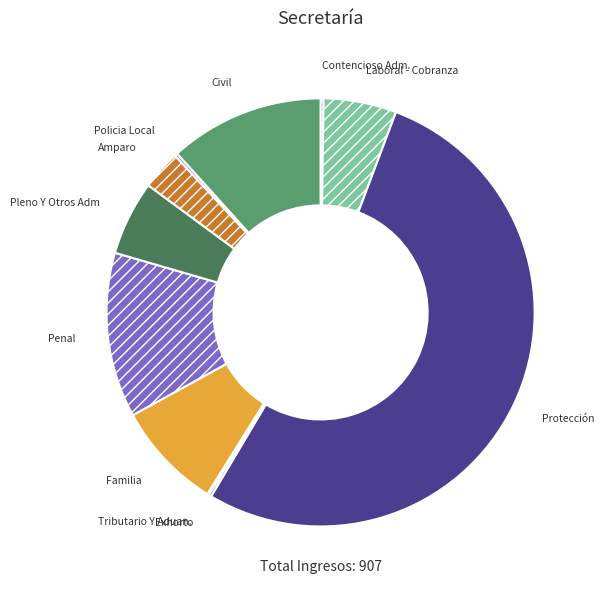

Approximately how many times larger is the value at Familia compared to Amparo?

2.7